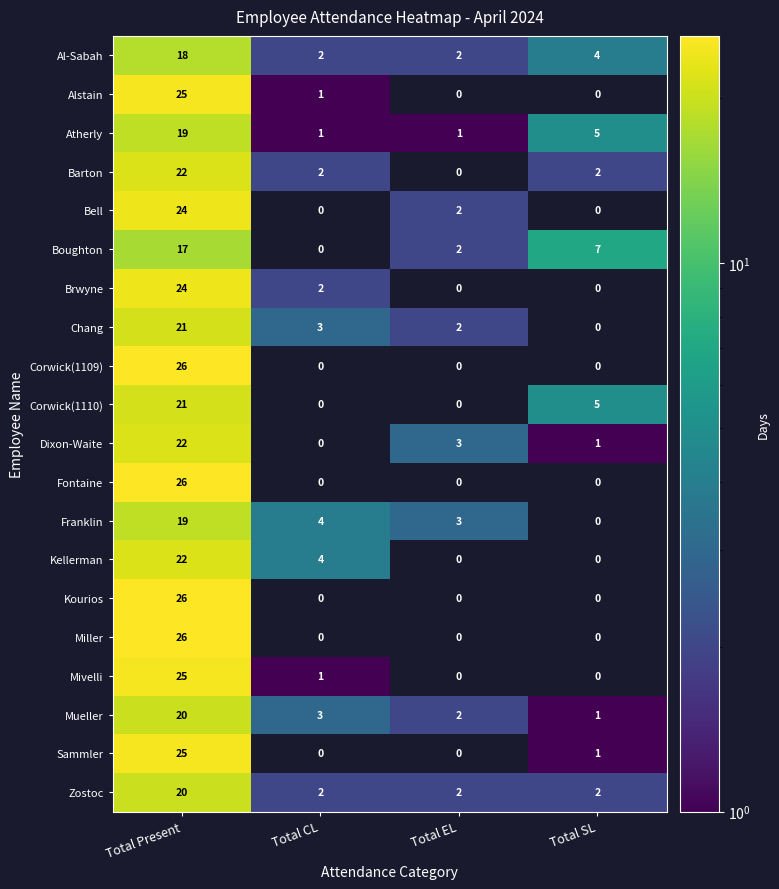

At which category is the sum across all series the highest?

Total Present